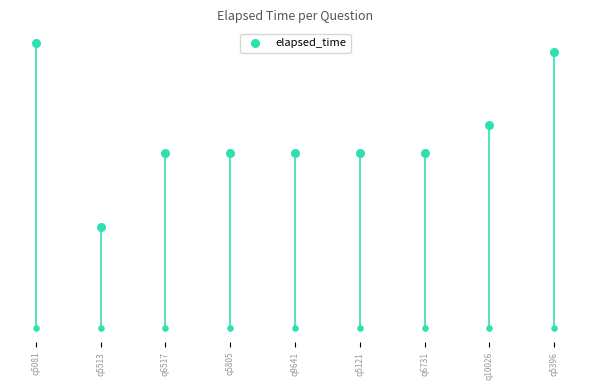

Which has a higher value, q5081 or q6517?

q5081